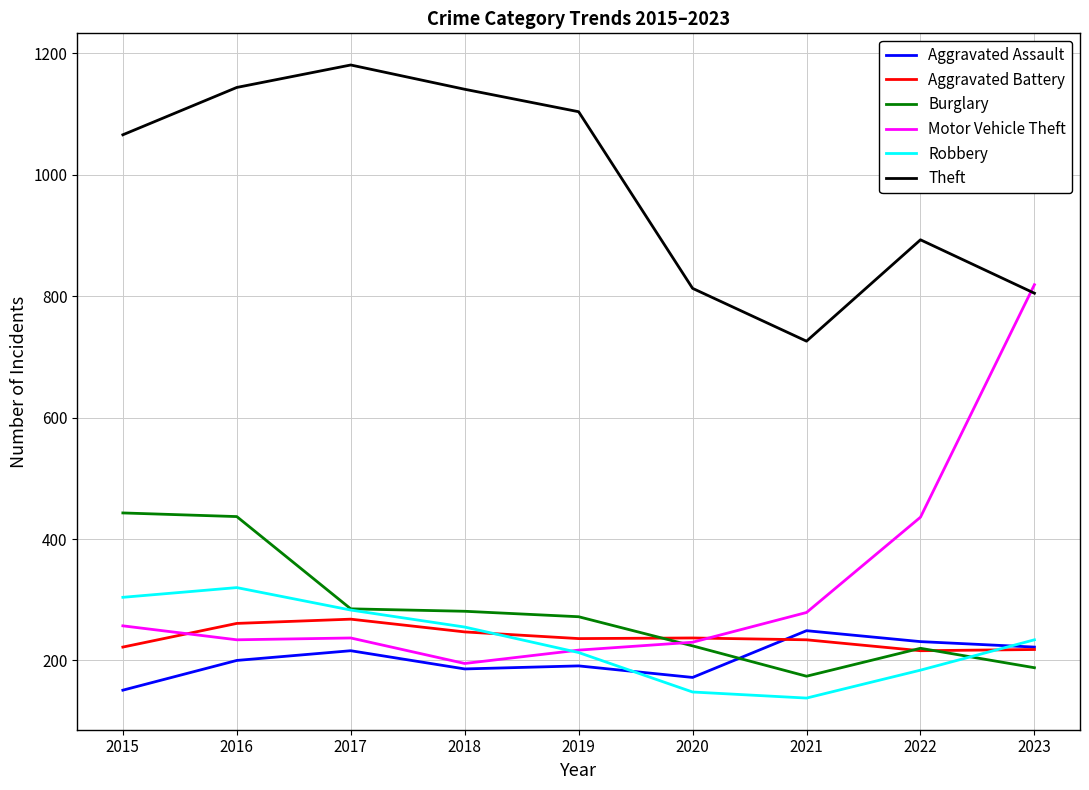

What is the approximate value of Robbery at 2023?

234